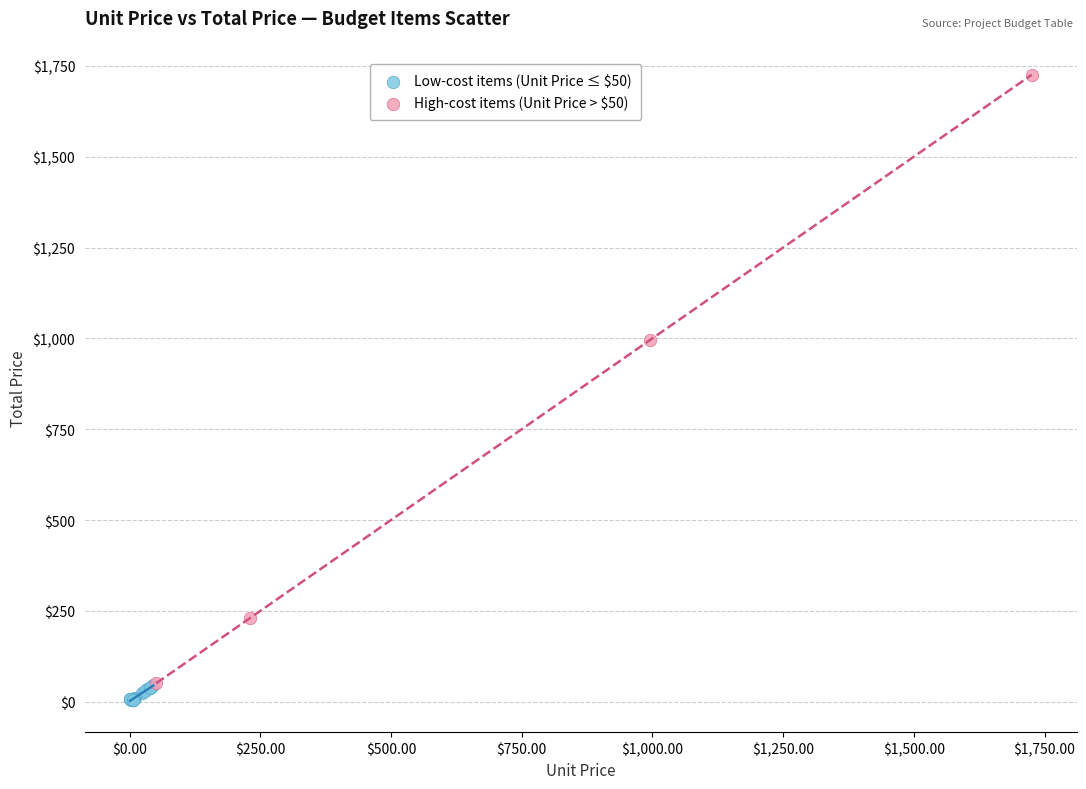

Which series has the widest spread of Y values?

High-cost items (Unit Price > $50)